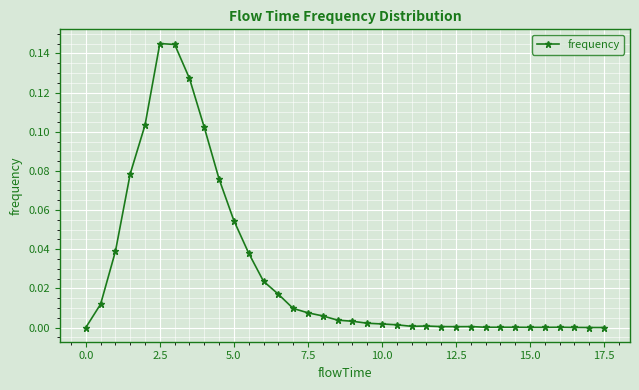

What is the sum of all values?

1.0